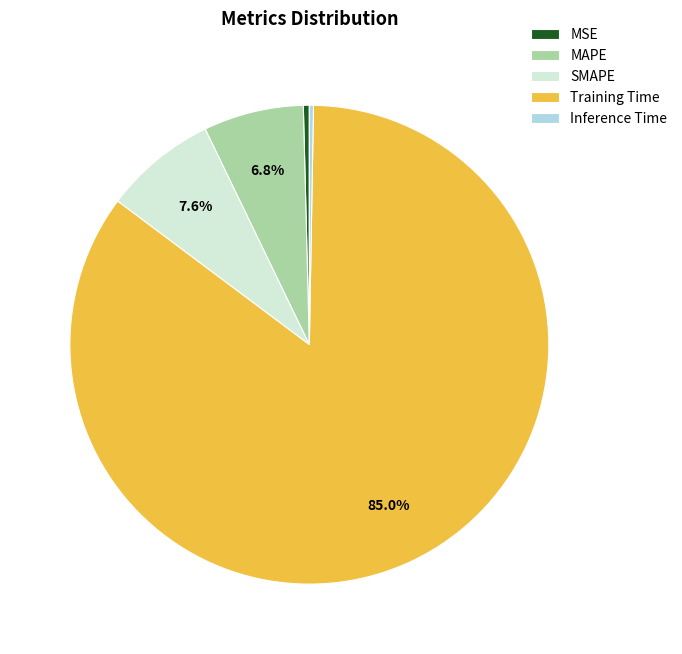

Is there any slice that represents more than half of the pie?

Yes